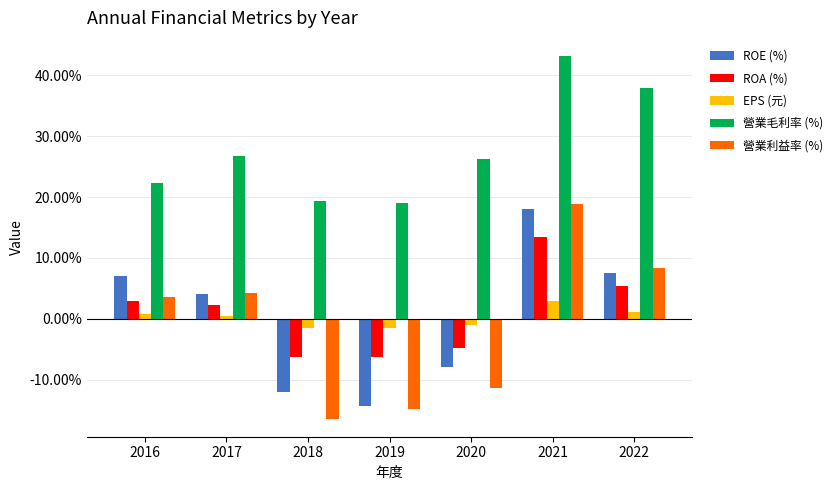

How many data points does each series have?

7